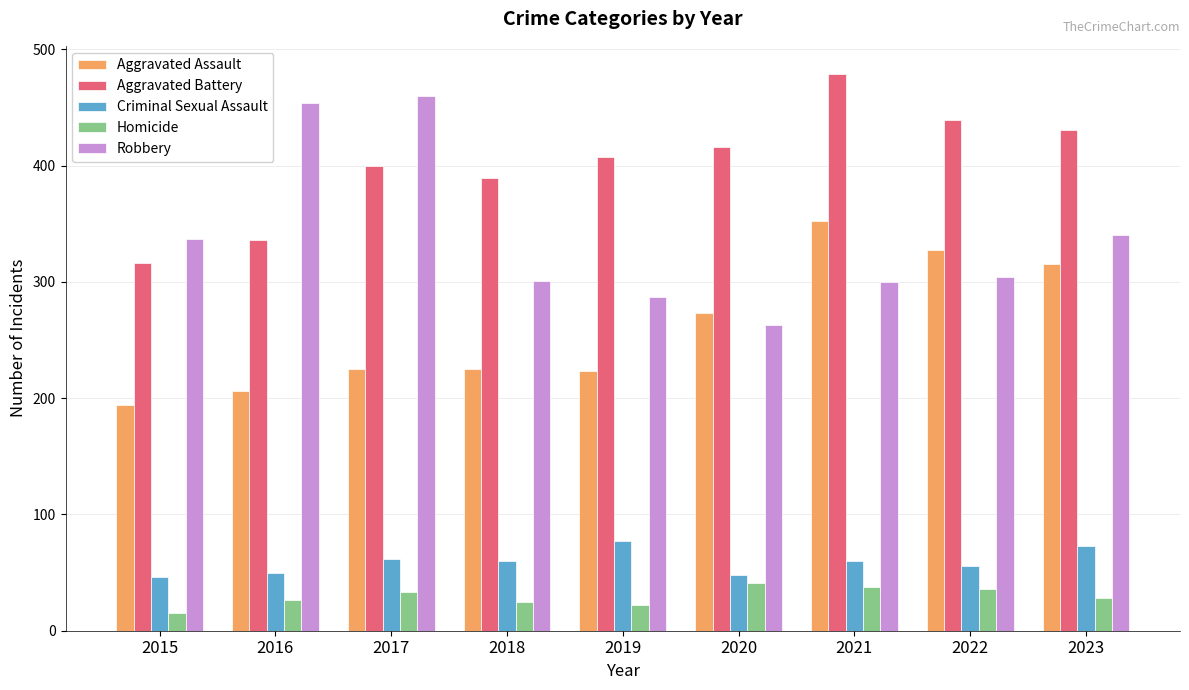

At which label is Aggravated Battery closest to 397?

2017